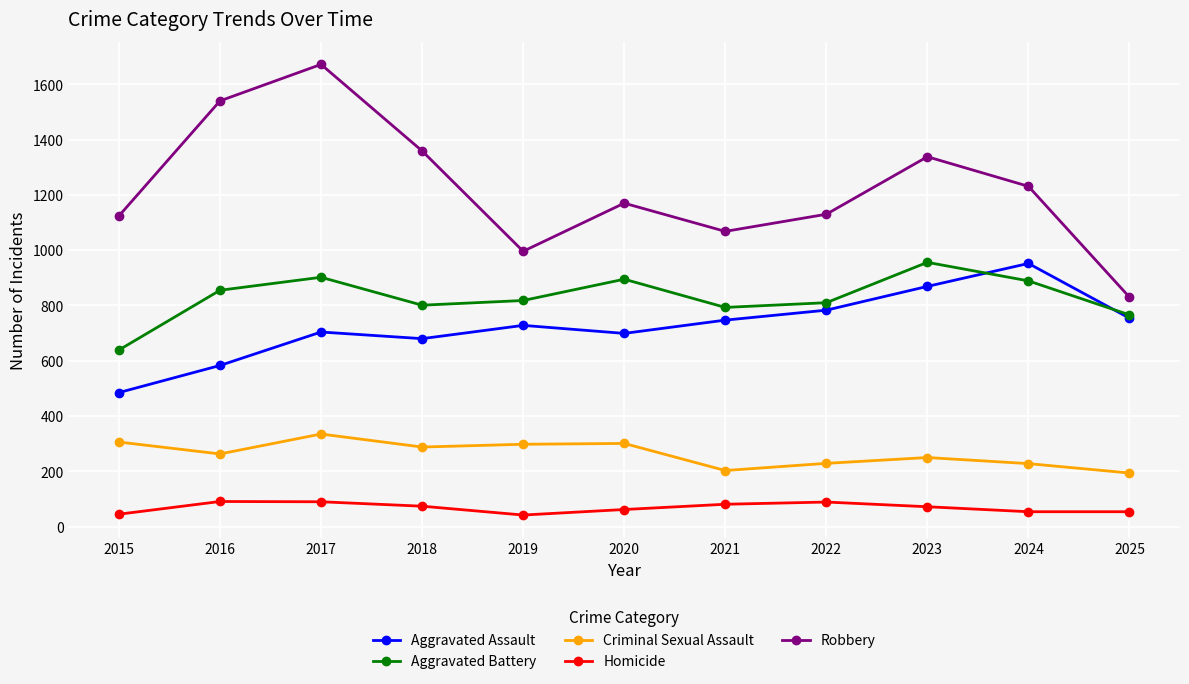

Does the chart display data point markers on the line(s)?

Yes